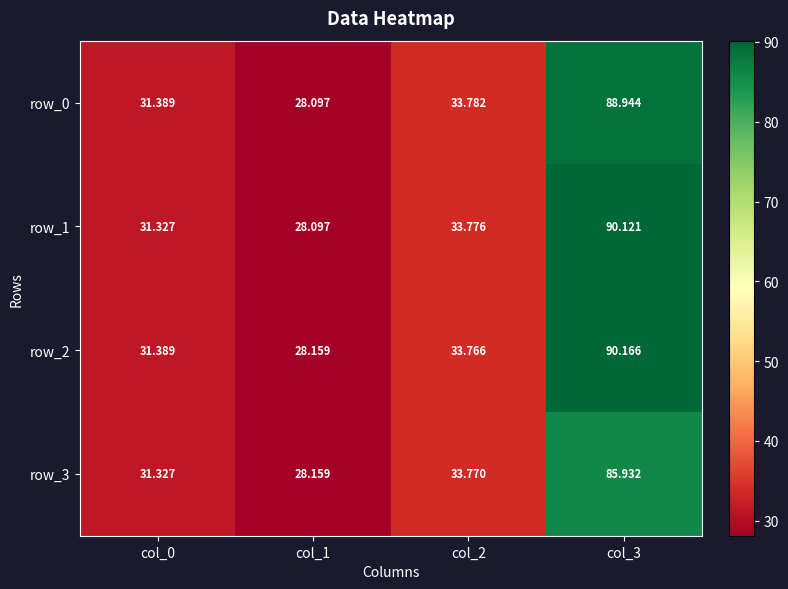

Rank the series at col_2 from lowest to highest value.

row_2, row_3, row_1, row_0